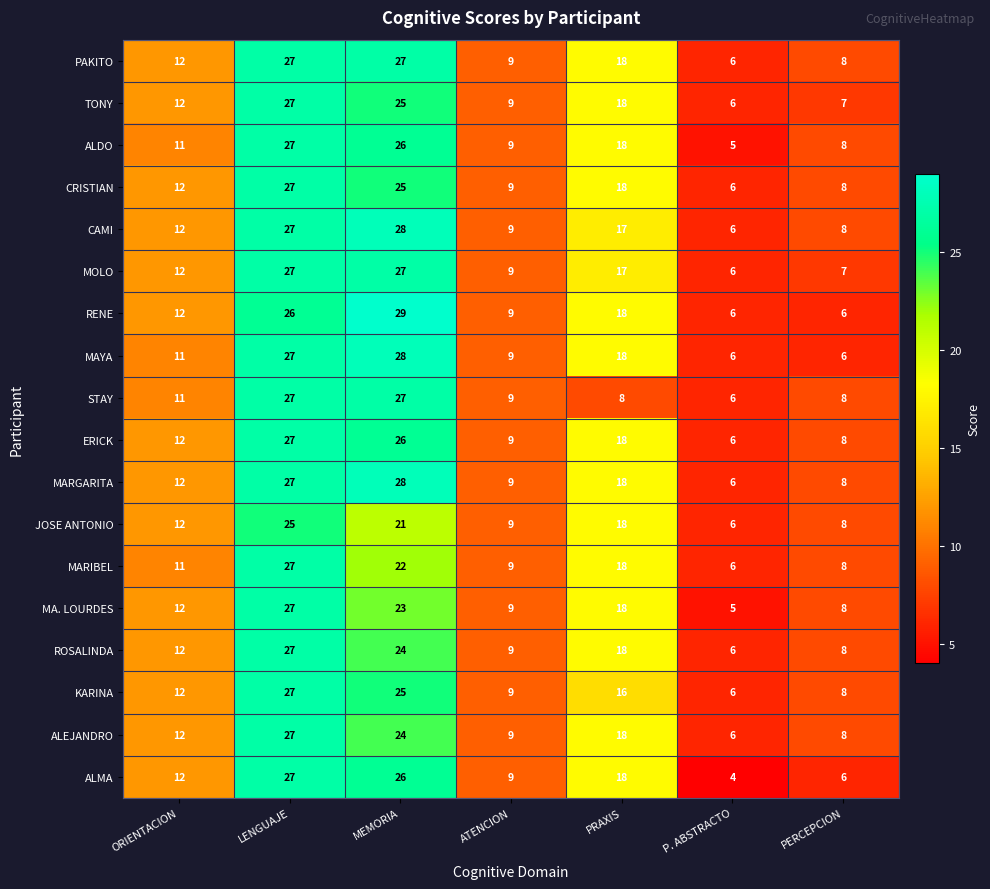

At which category is the sum across all series the highest?

LENGUAJE